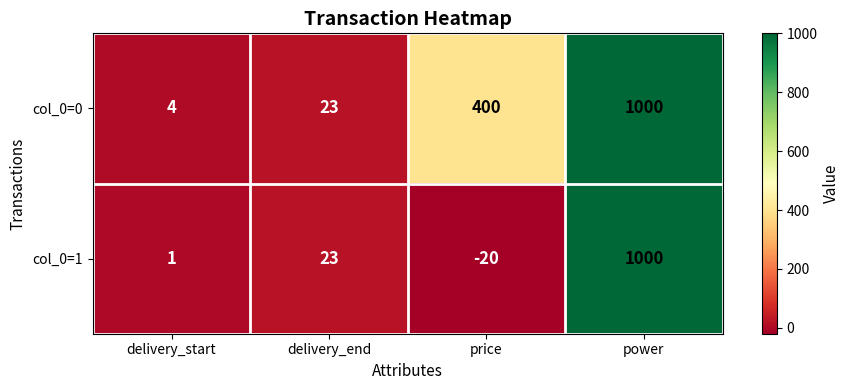

Between delivery_start and price, which series saw the biggest shift?

col_0=0